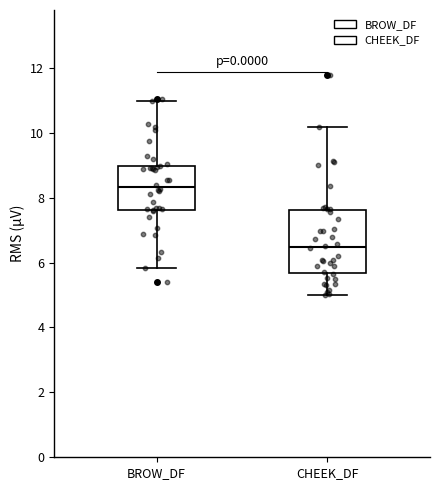

Reading left to right, read every box against the y-axis: the position of its median line, the range the box covers, and the ends of its whiskers. The values are not printed on the chart, so give them approximately, as read against the axis.

BROW_DF: median 8.4, box 7.6 to 9.0, whiskers 5.8 to 11.0
CHEEK_DF: median 6.4, box 5.6 to 7.6, whiskers 5.0 to 10.2